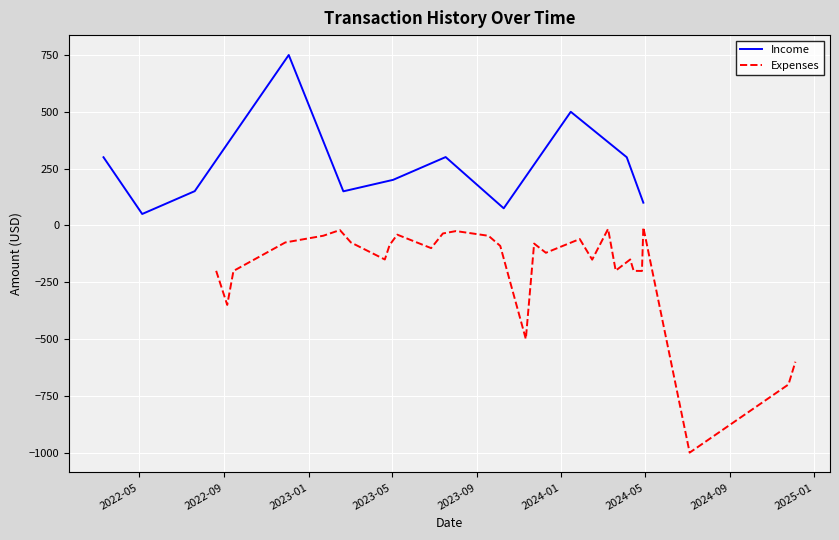

Rank the series at 2024-04 from highest to lowest value.

Income, Expenses